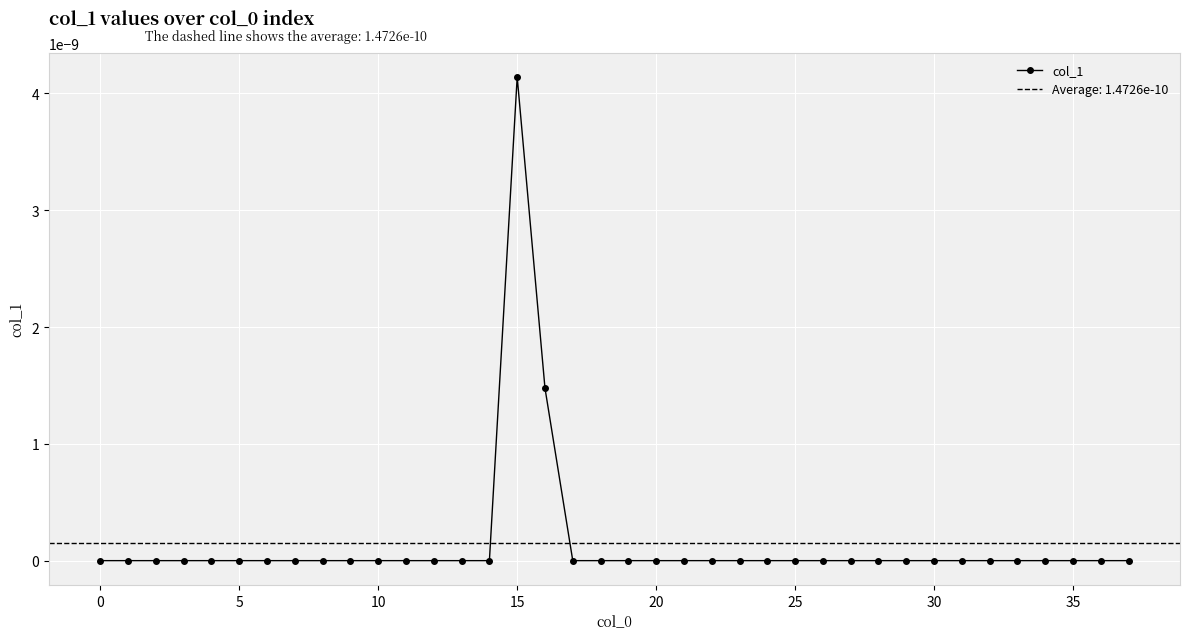

Is it true that the value at 29 is 0.0?

False